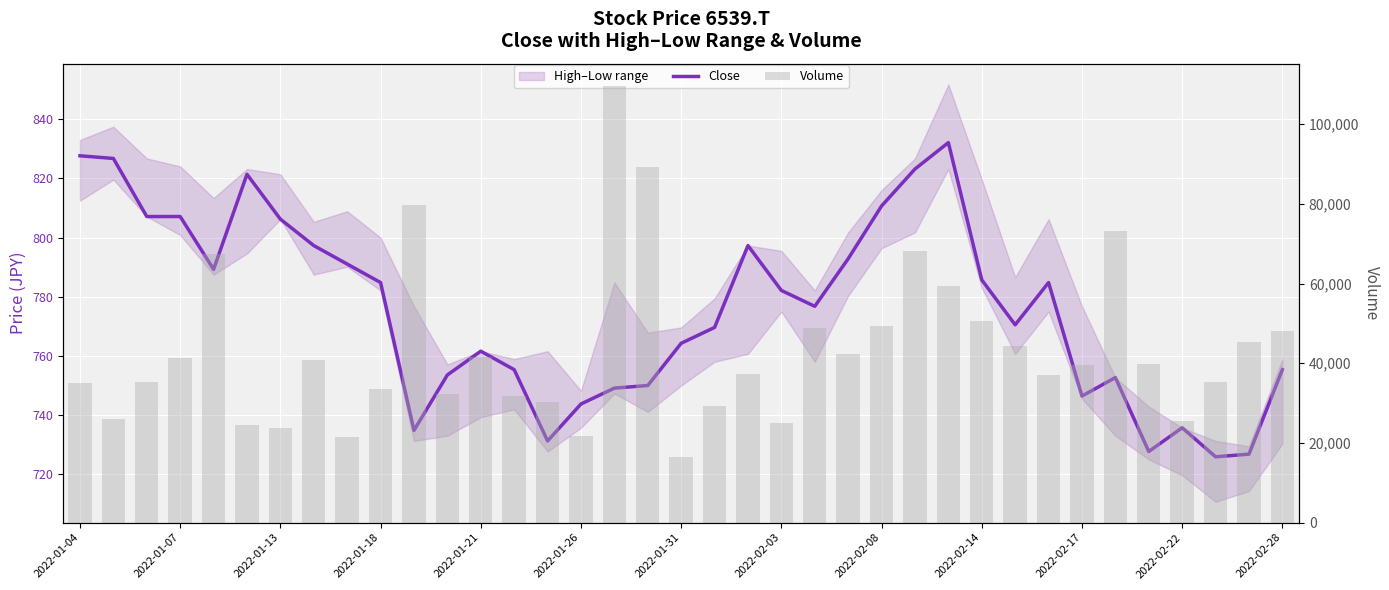

True or false: Close has a value of 735.7 at 2022-02-22.

True